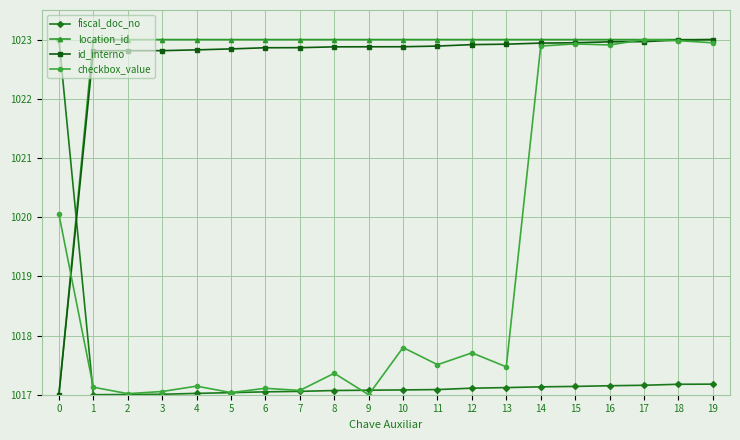

What is the maximum value for fiscal_doc_no?

1023.0